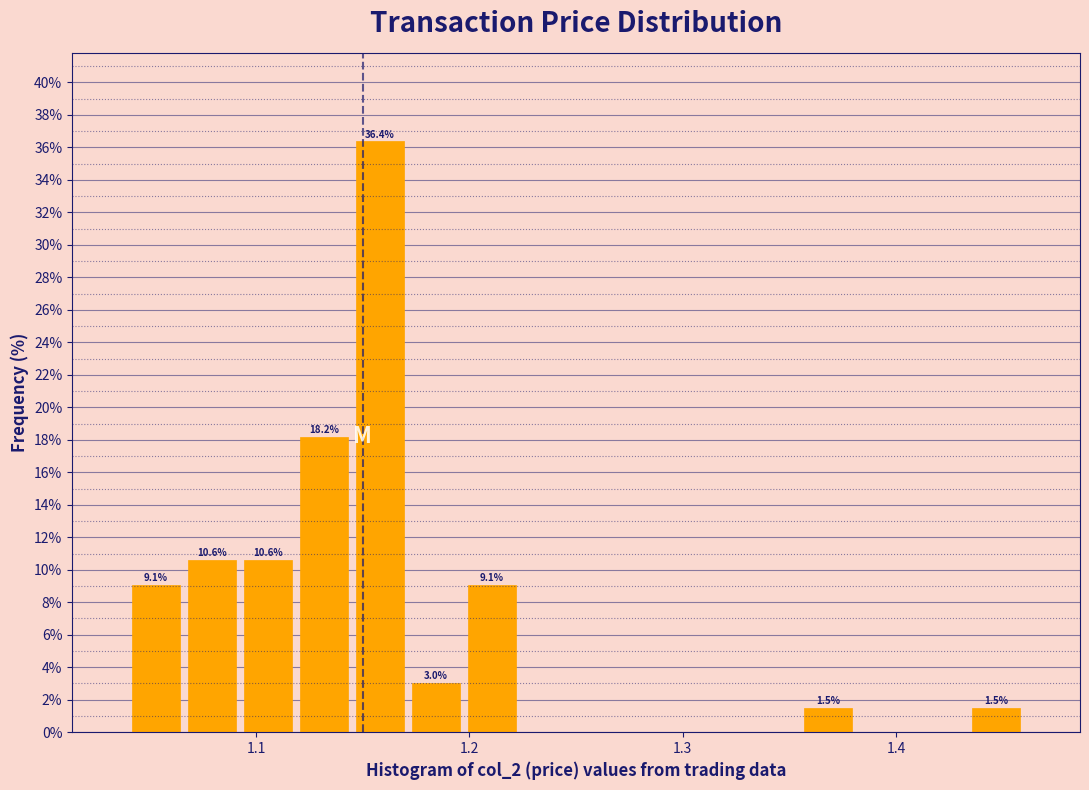

Read against the x-axis, roughly where is the centre of the tallest bar?

1.16